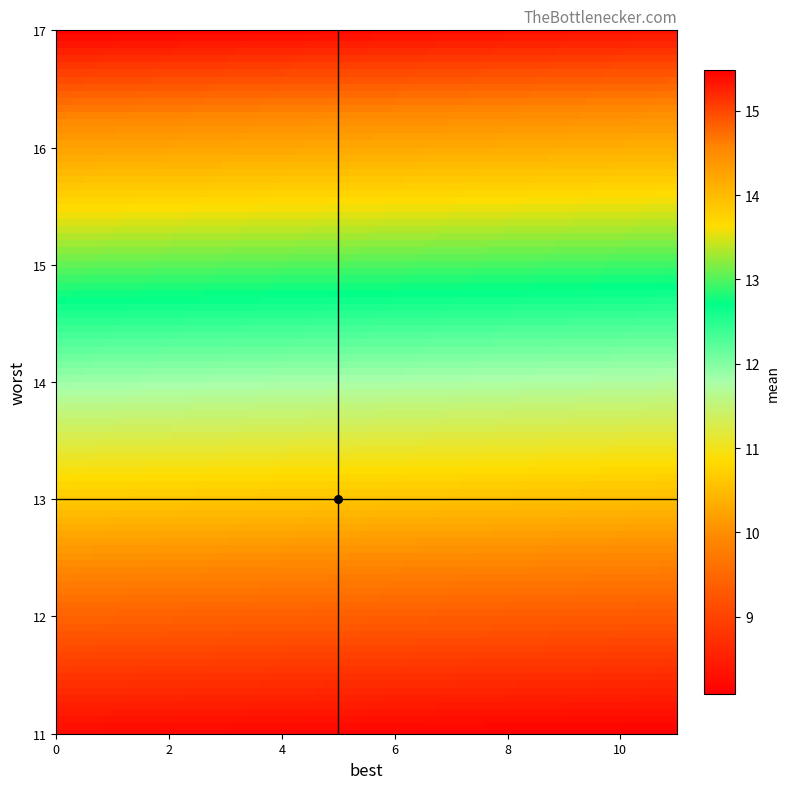

The mean series shows 8.4 at 6. True or false?

True